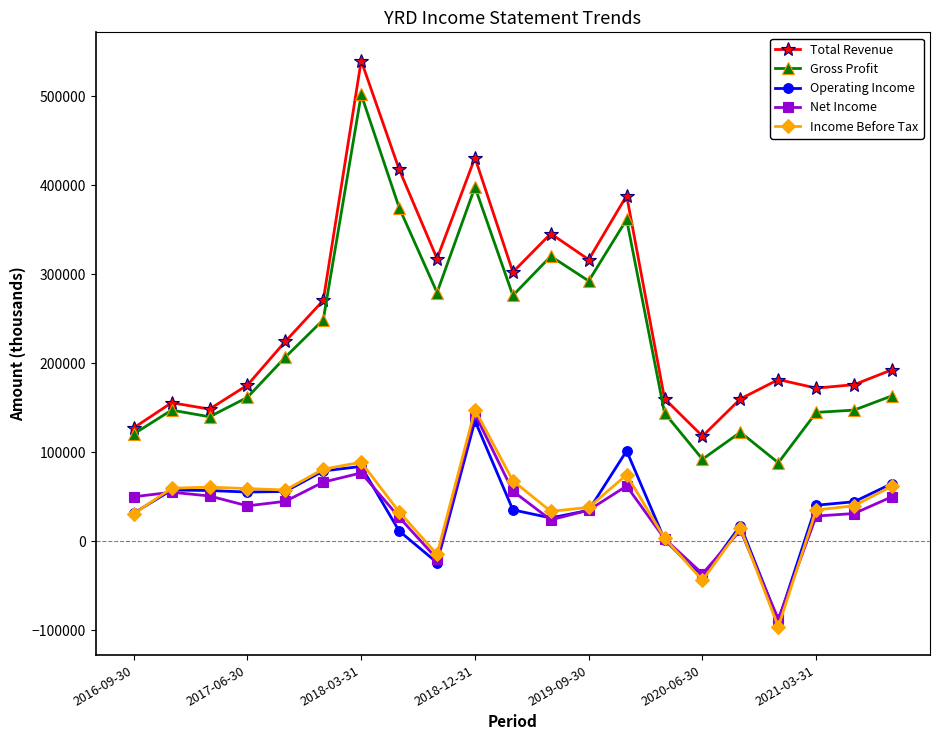

True or false: Income Before Tax has more than 2 interior local peaks.

True